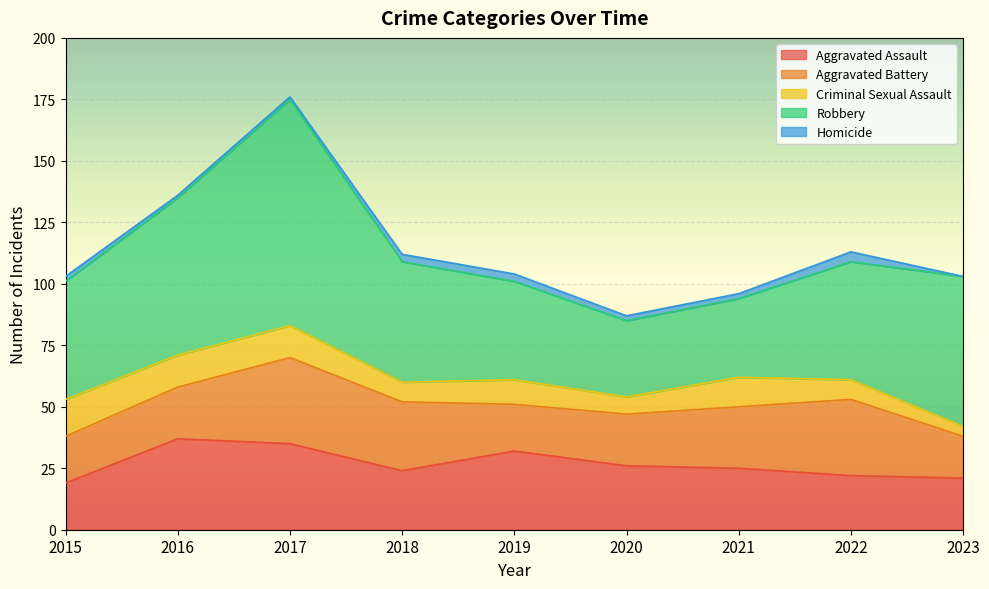

True or false: Homicide and Aggravated Battery intersect in this chart.

False